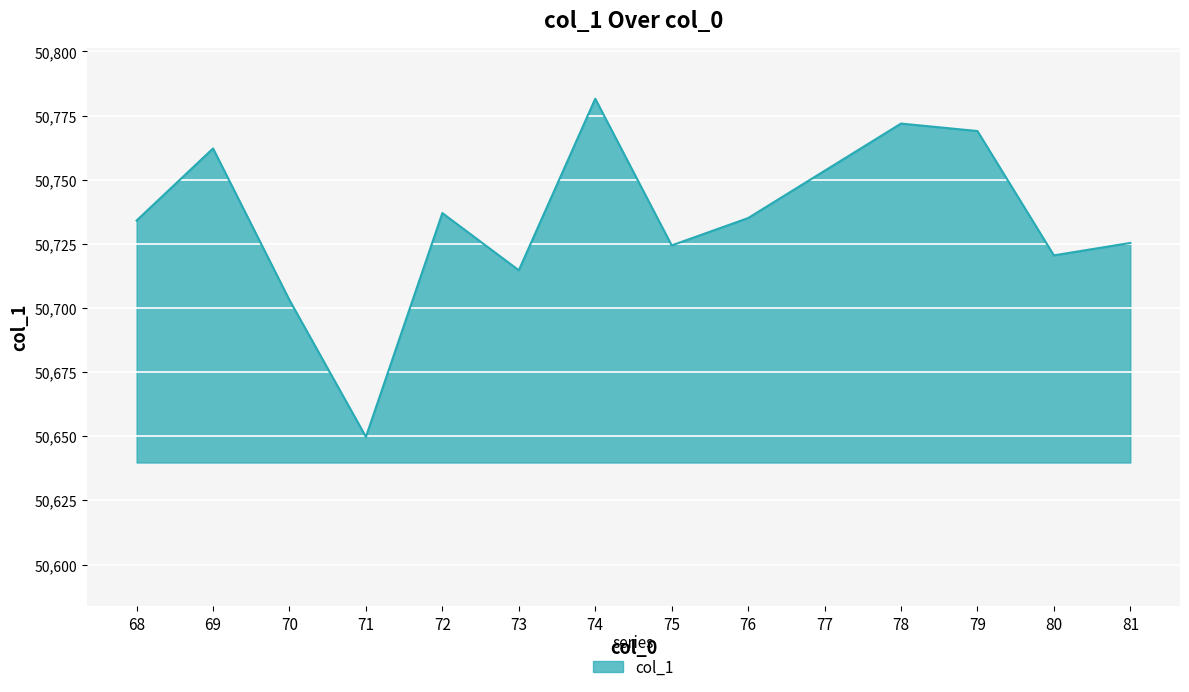

Is it true that the value at 71 is 34709.3?

False